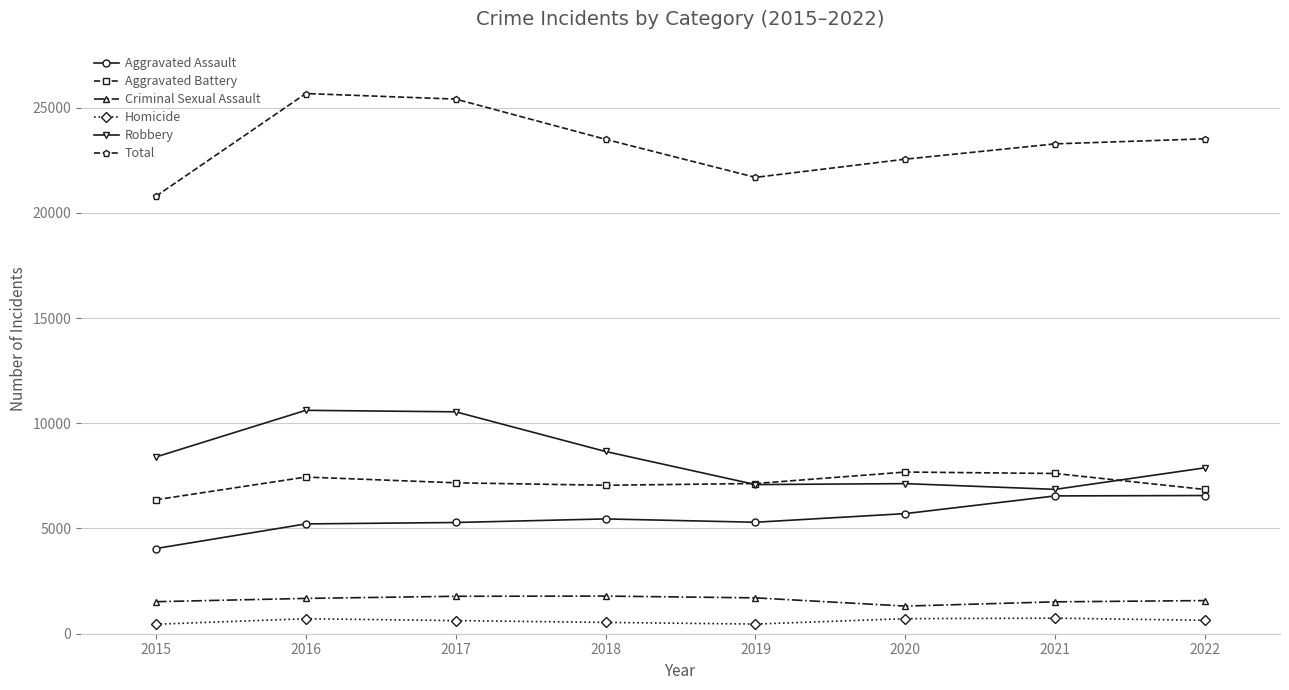

True or false: Robbery has more than 2 interior local peaks.

False